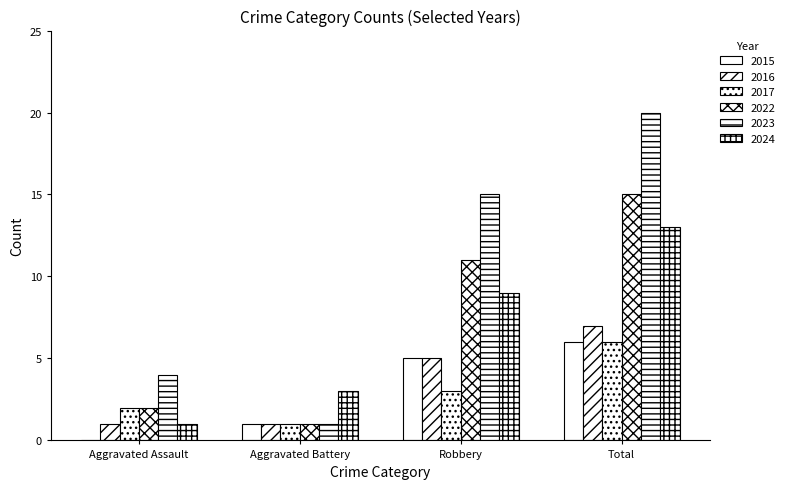

How many groups of bars are there?

4